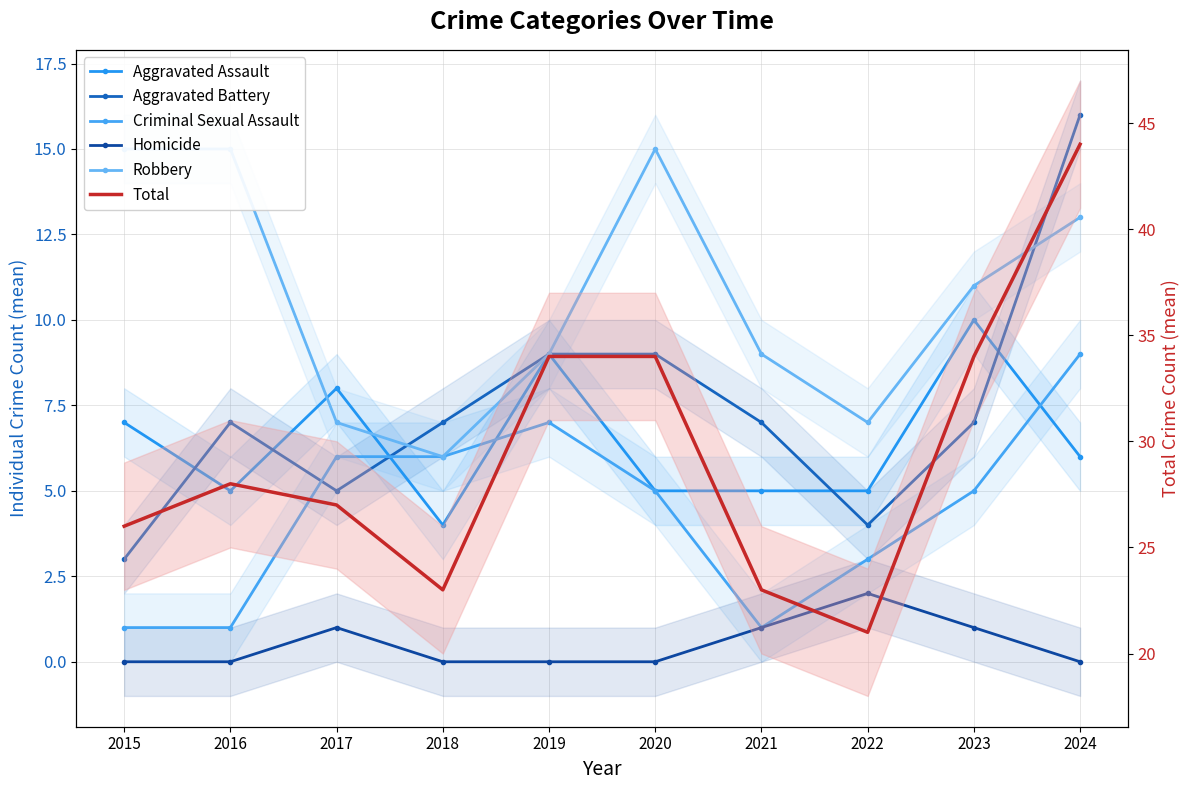

What is the sum of the Aggravated Assault values at 2019 and 2017?

17